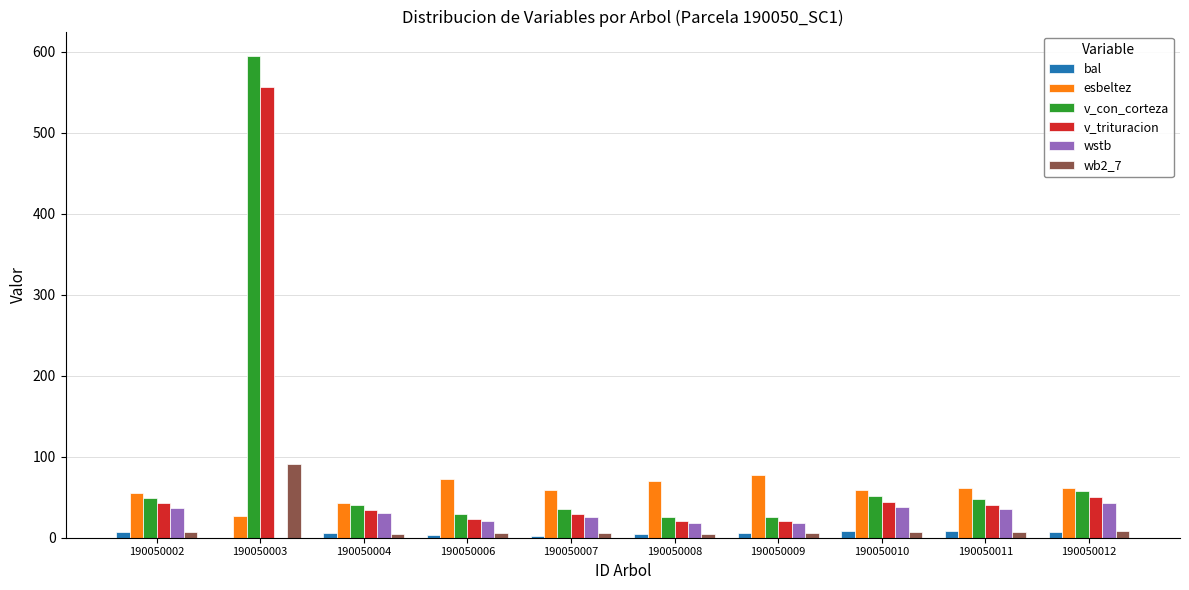

What is the approximate value of v_con_corteza at 190050009?

25.9